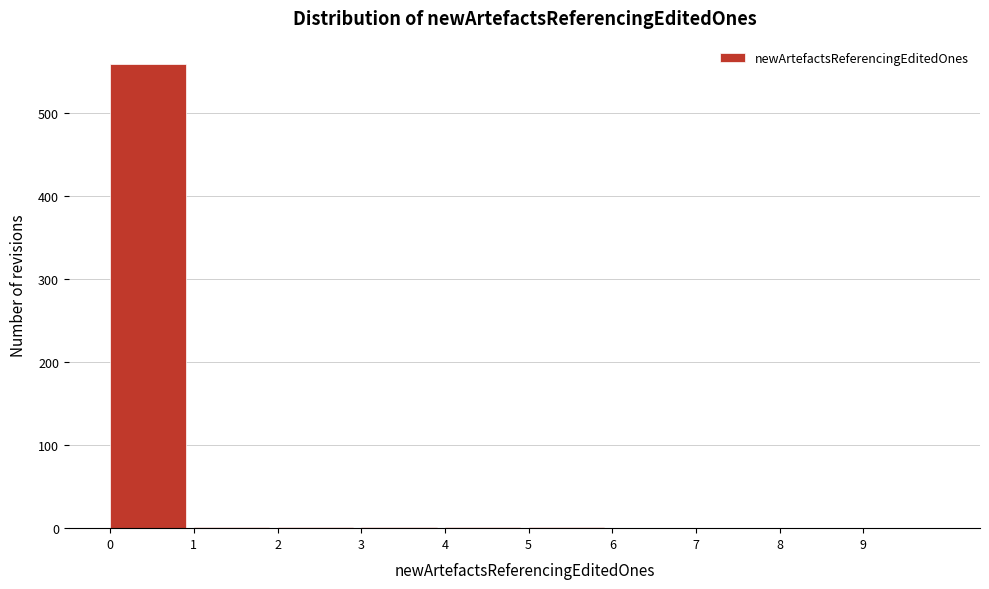

Reading left to right, transcribe this chart: for each bar, give the range it covers on the x-axis and its height. The values are not printed on the chart, so give them approximately, as read against the axis.

0 to 1: 560
1 to 2: under 10
2 to 3: under 10
3 to 4: under 10
4 to 5: under 10
5 to 6: under 10
6 to 7: 0
7 to 8: 0
8 to 9: 0
9 to 10: 0